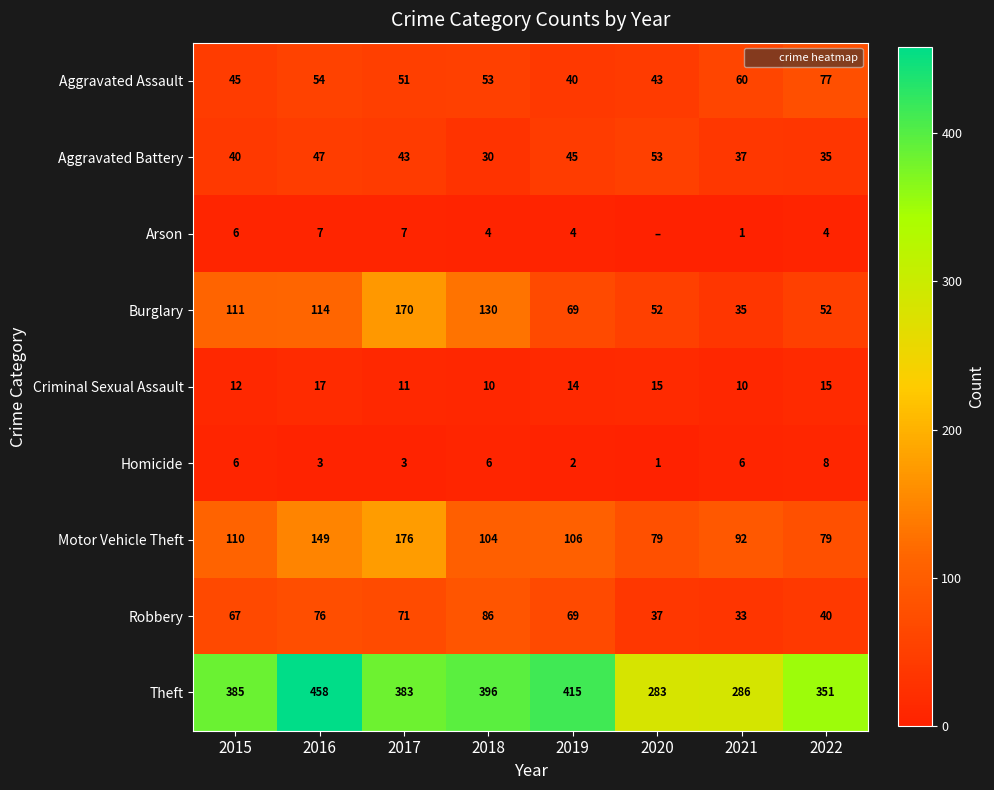

The value of Motor Vehicle Theft at 2017 is 176. True or false?

True